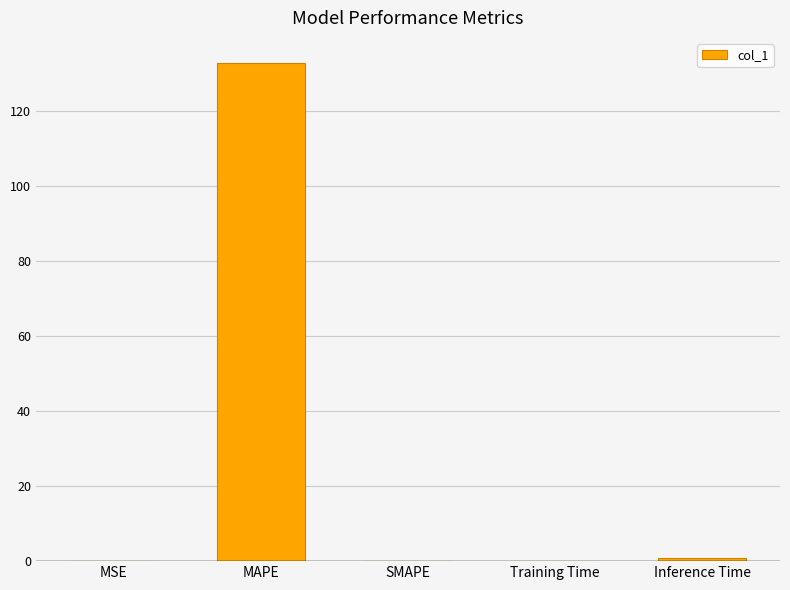

The value at MAPE is 133.0. True or false?

True